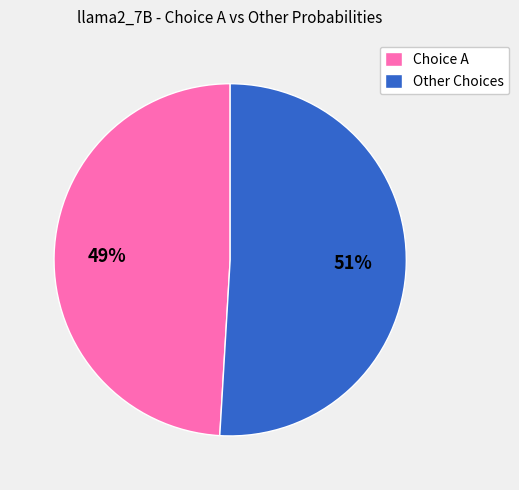

The Other Choices slice represents 51% of the pie. True or false?

True